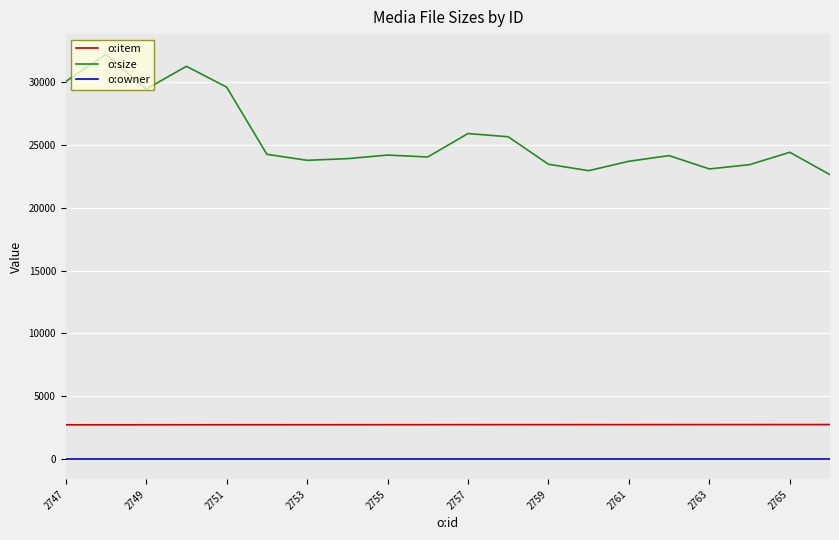

List the series in order of their peak value, highest first.

o:size, o:item, o:owner